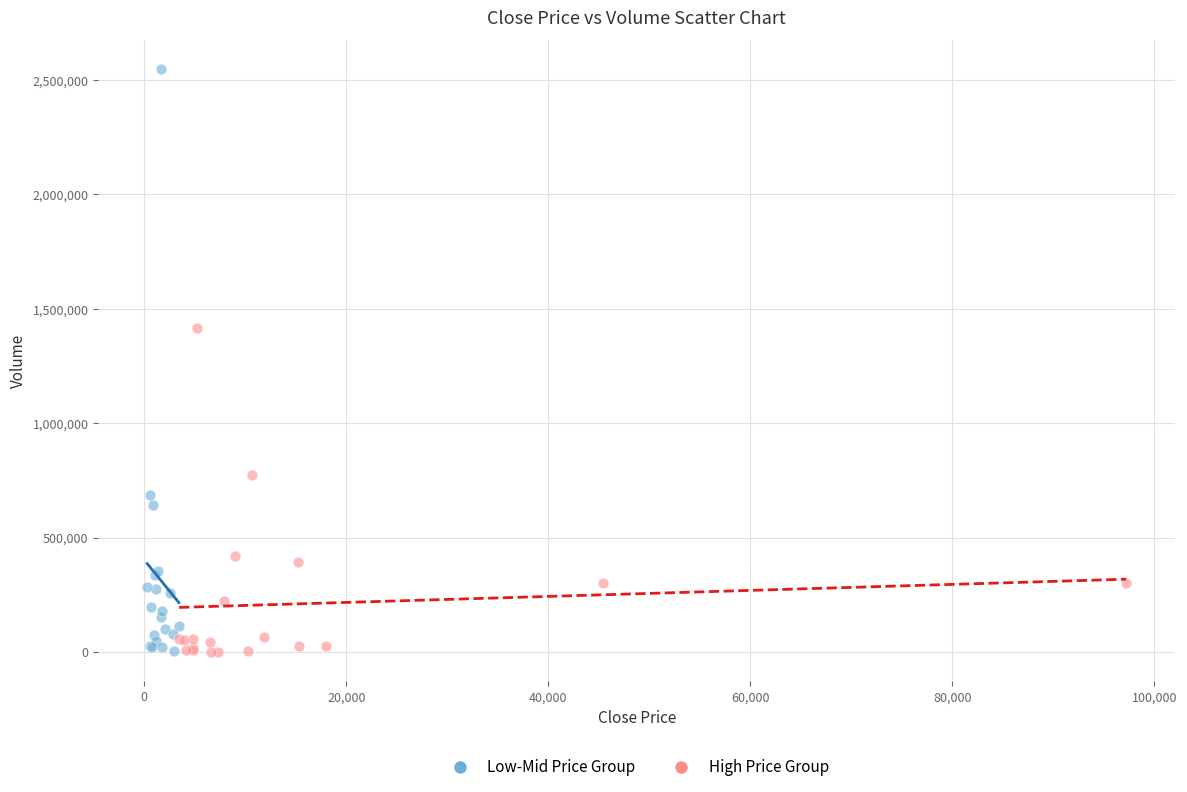

Which series has the largest Y range (max minus min)?

Low-Mid Price Group